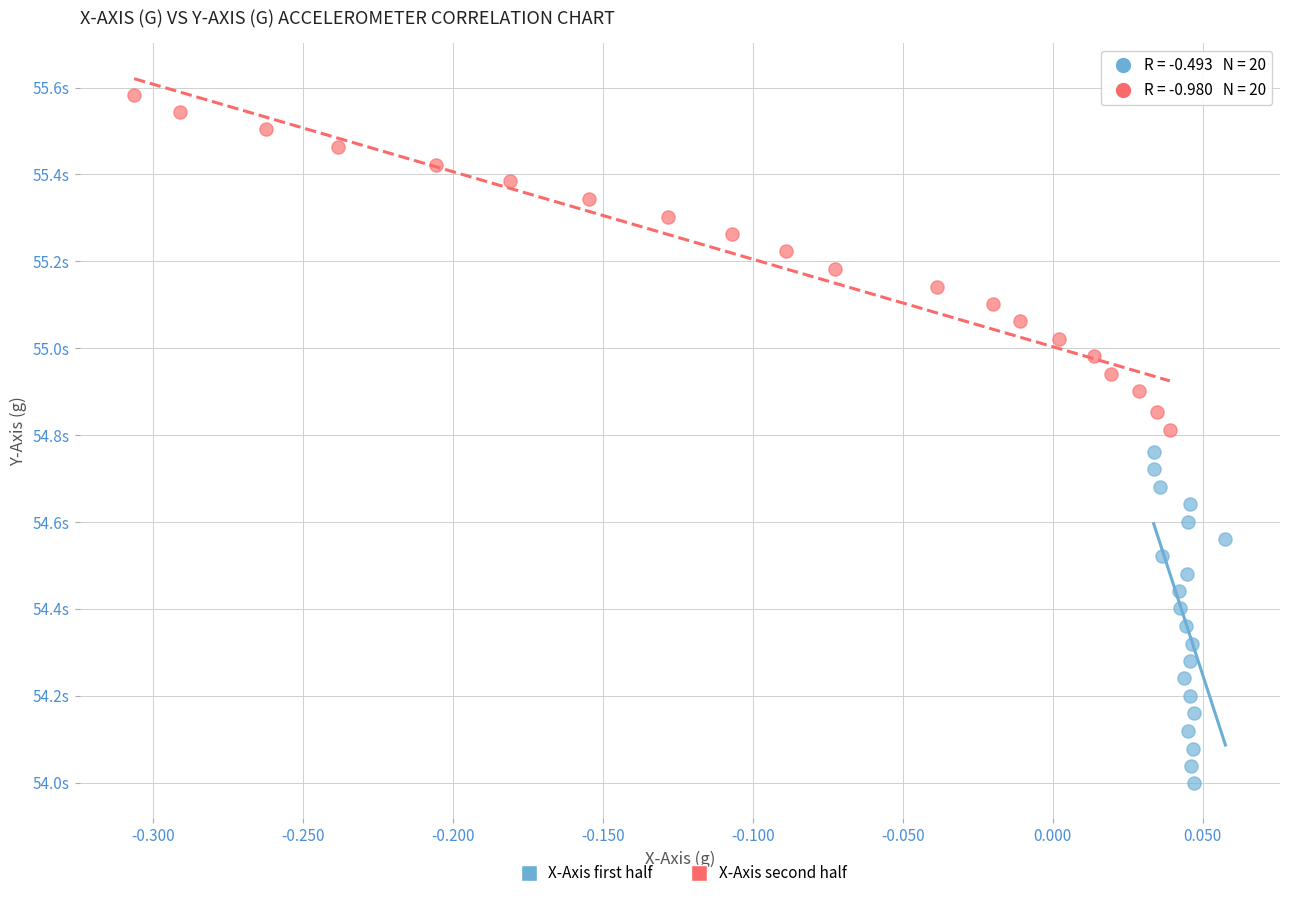

Which series contains the highest Y value?

X-Axis second half